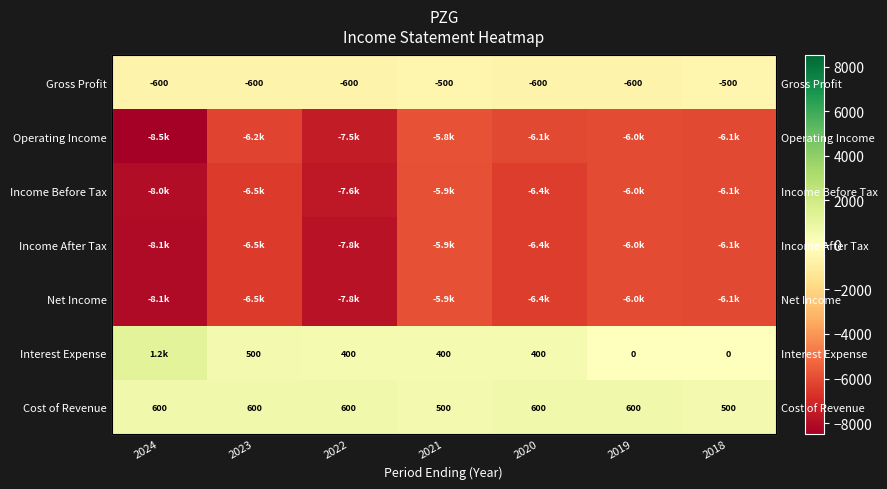

The value of Operating Income at 2023 is -6200. True or false?

True